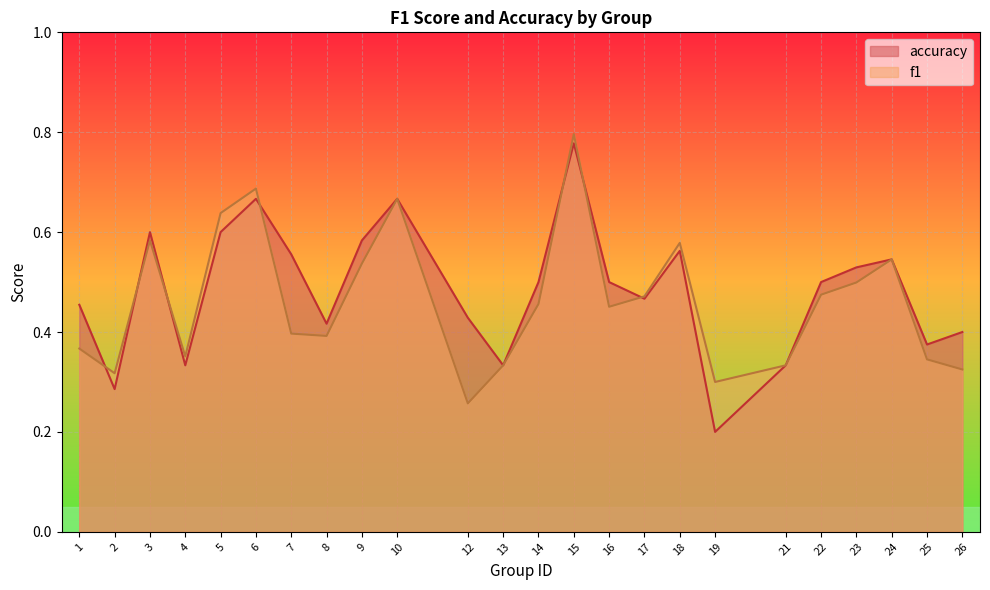

Does the chart display data point markers on the line(s)?

No